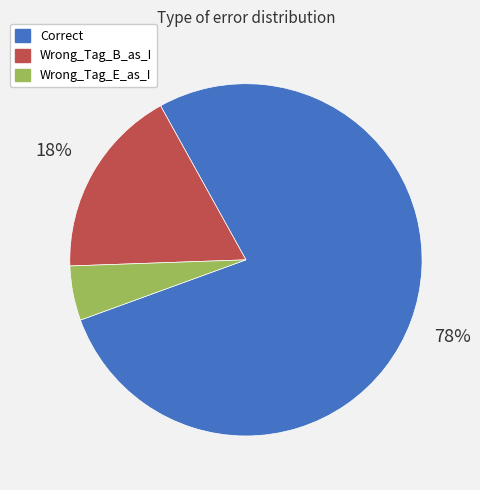

The Correct slice represents 92% of the pie. True or false?

False